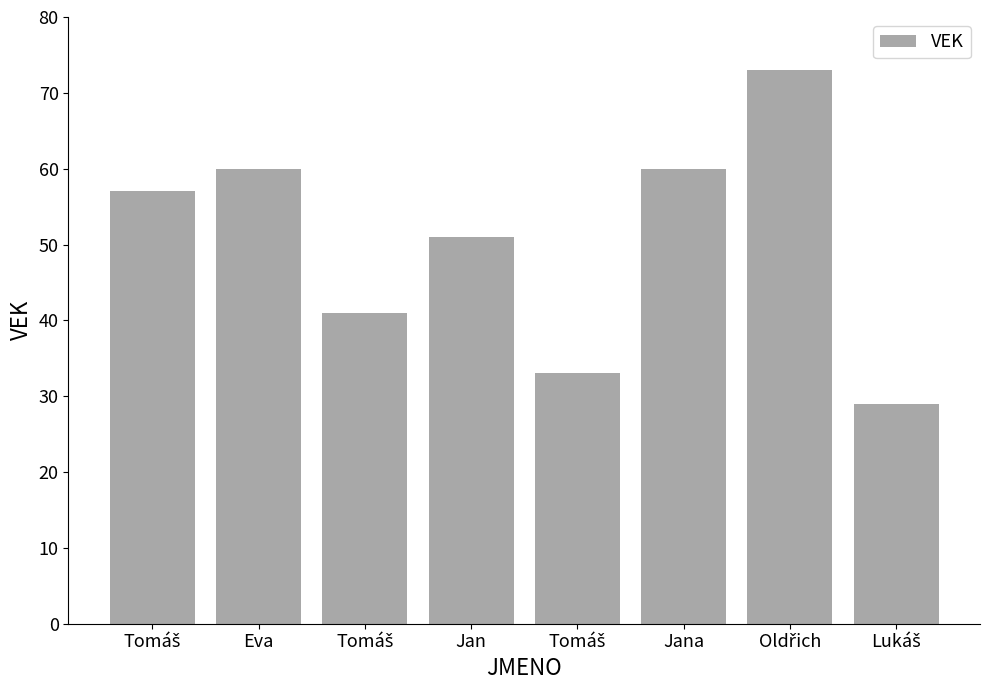

Reading right to left, extract all data points from this chart.

Lukáš=29	Oldřich=73	Jana=60	Tomáš=33	Jan=51	Tomáš=41	Eva=60	Tomáš=57